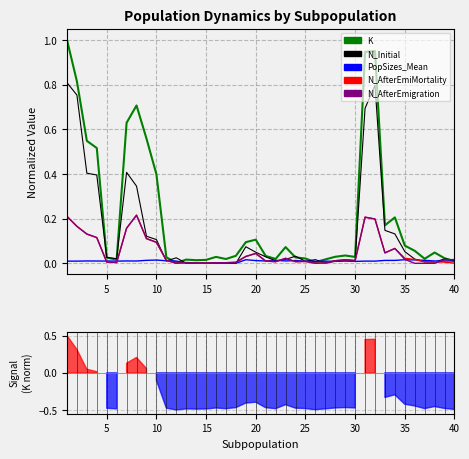

True or false: N_Initial has a value of 0.0 at 21.

False